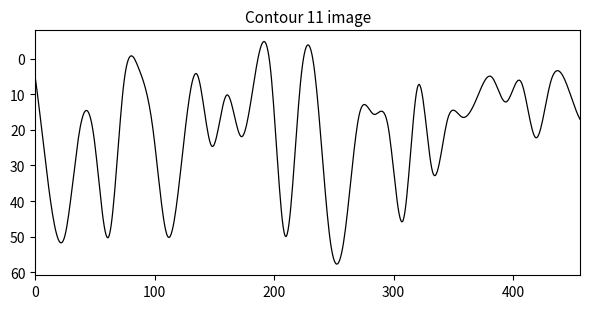

What is the smallest value displayed?

-4.9